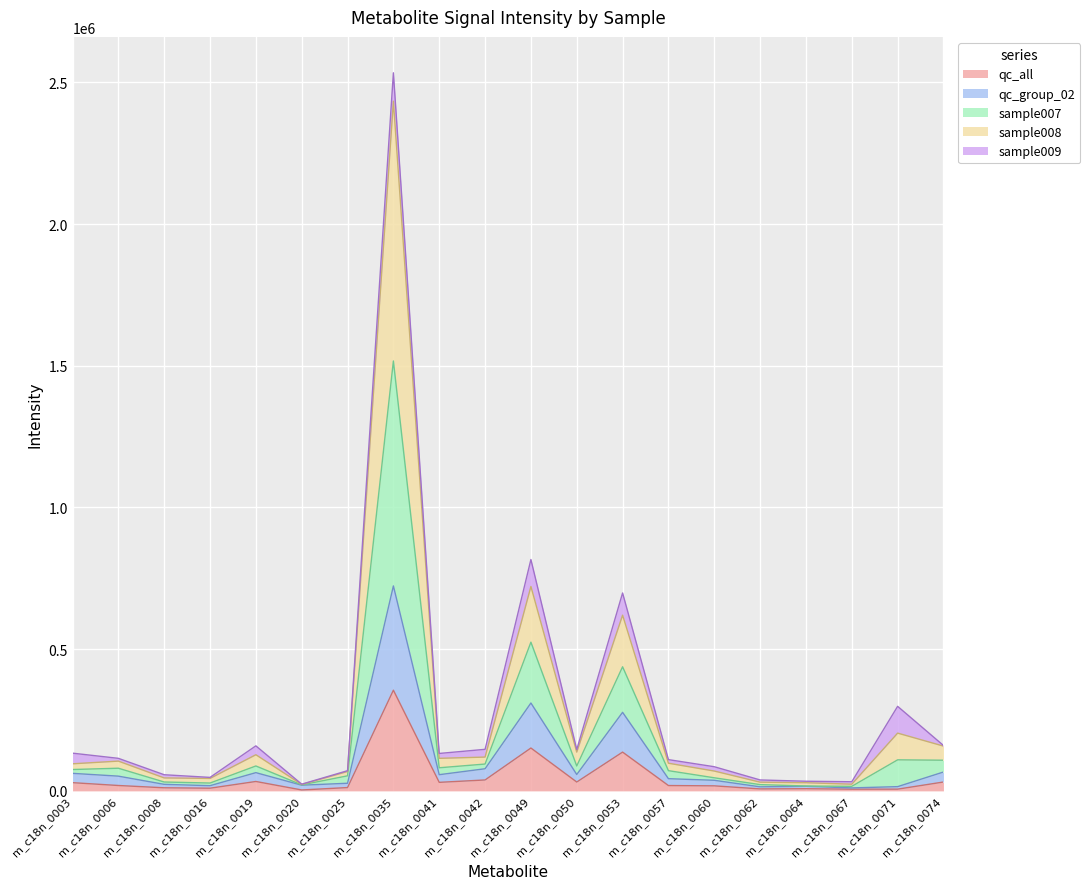

What is the maximum value for qc_all?

355251